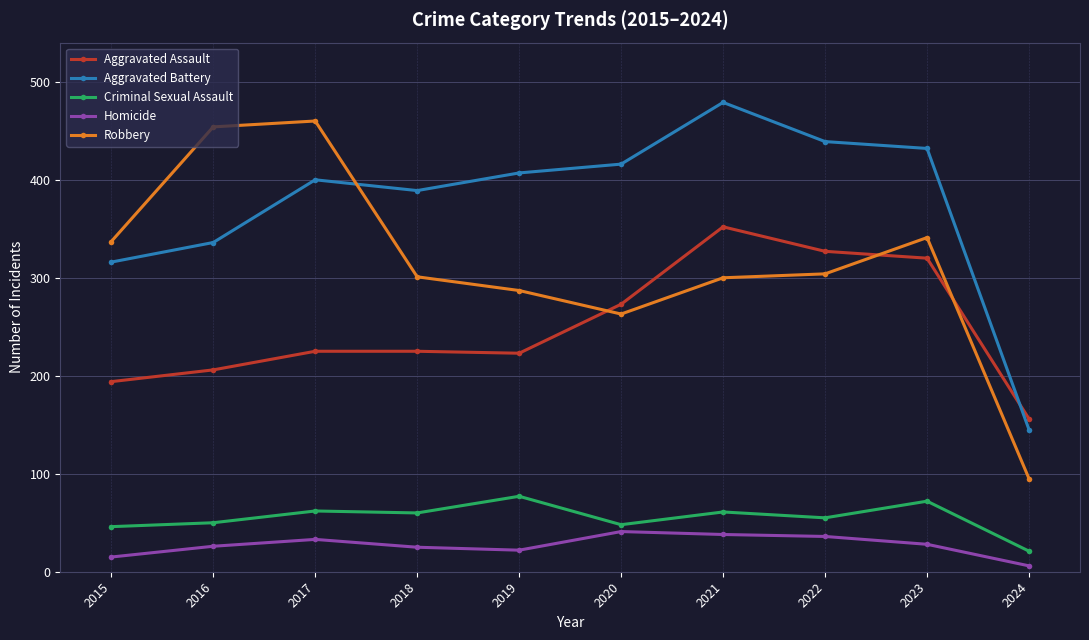

The Criminal Sexual Assault series shows 48 at 2020. True or false?

True